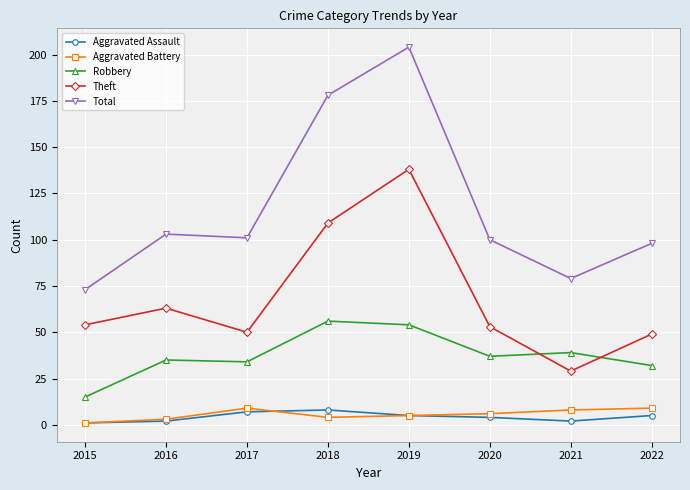

How many categories are shown in the chart?

8